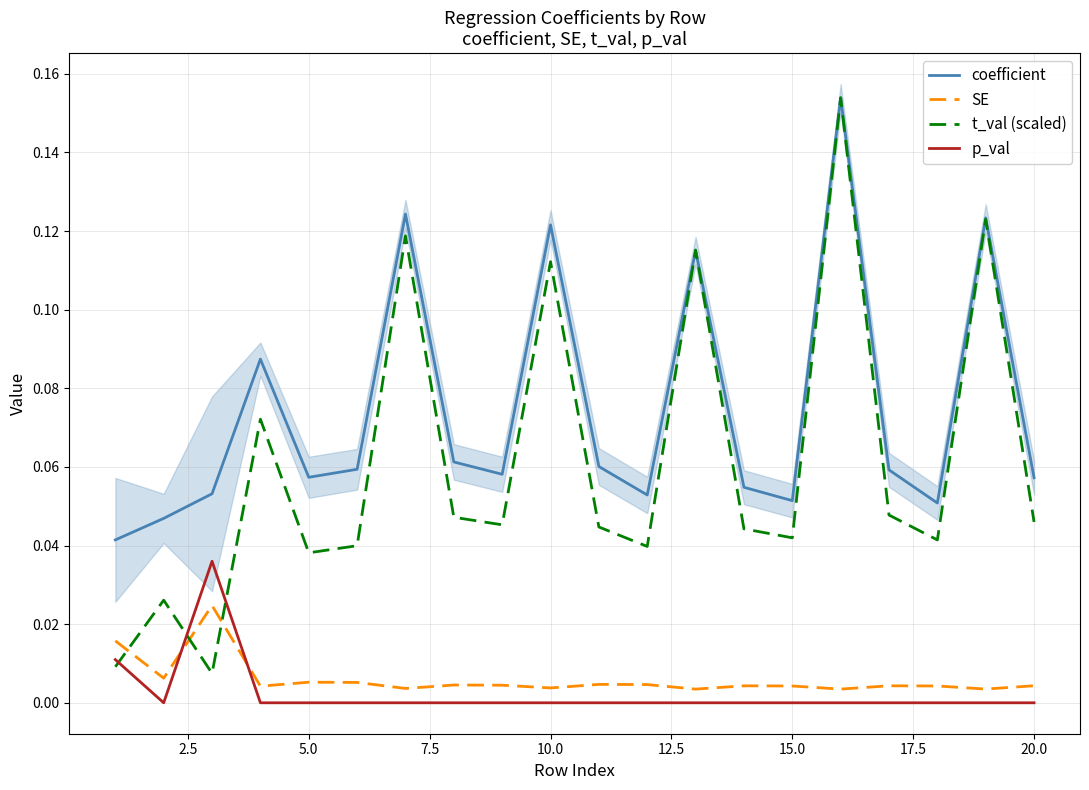

What are all the series names shown in the legend?

coefficient, SE, t_val (scaled), p_val